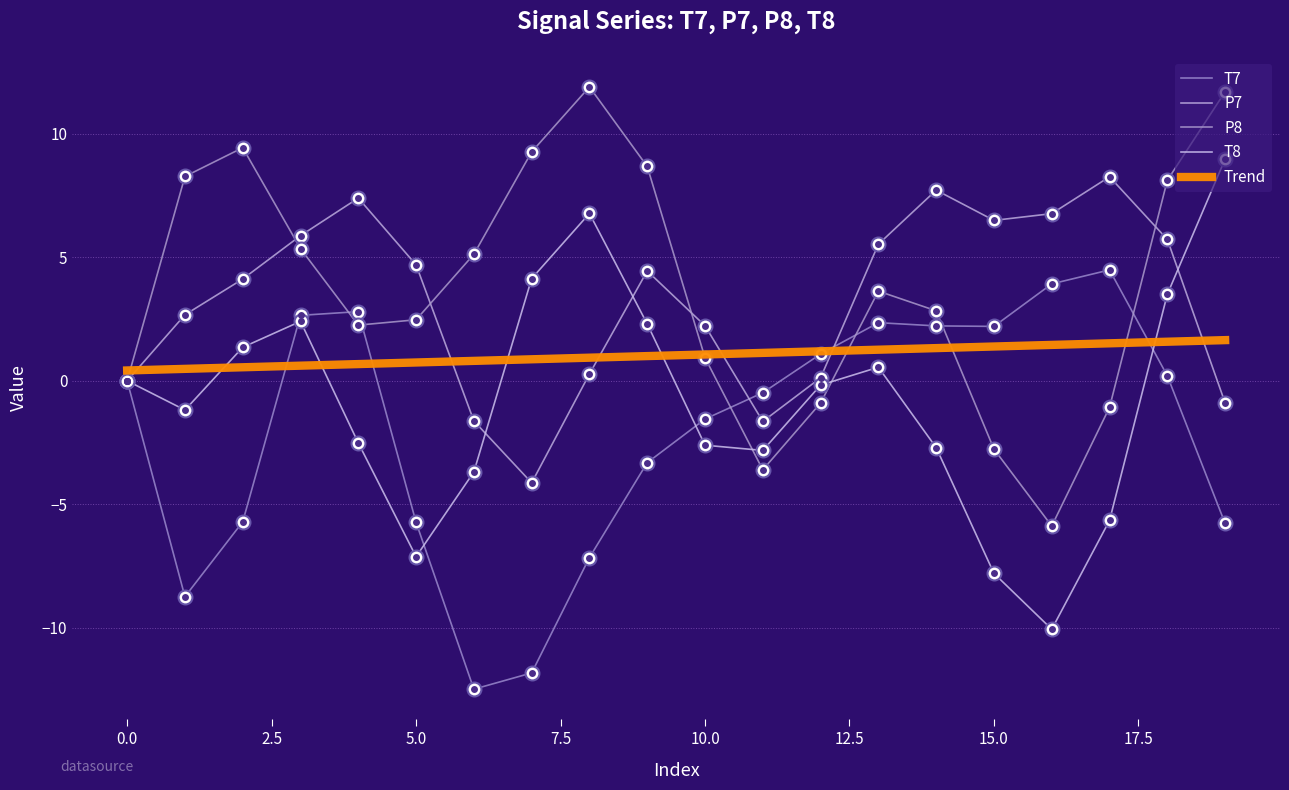

What is the value of the T7 point at the 19th from the left?

0.2